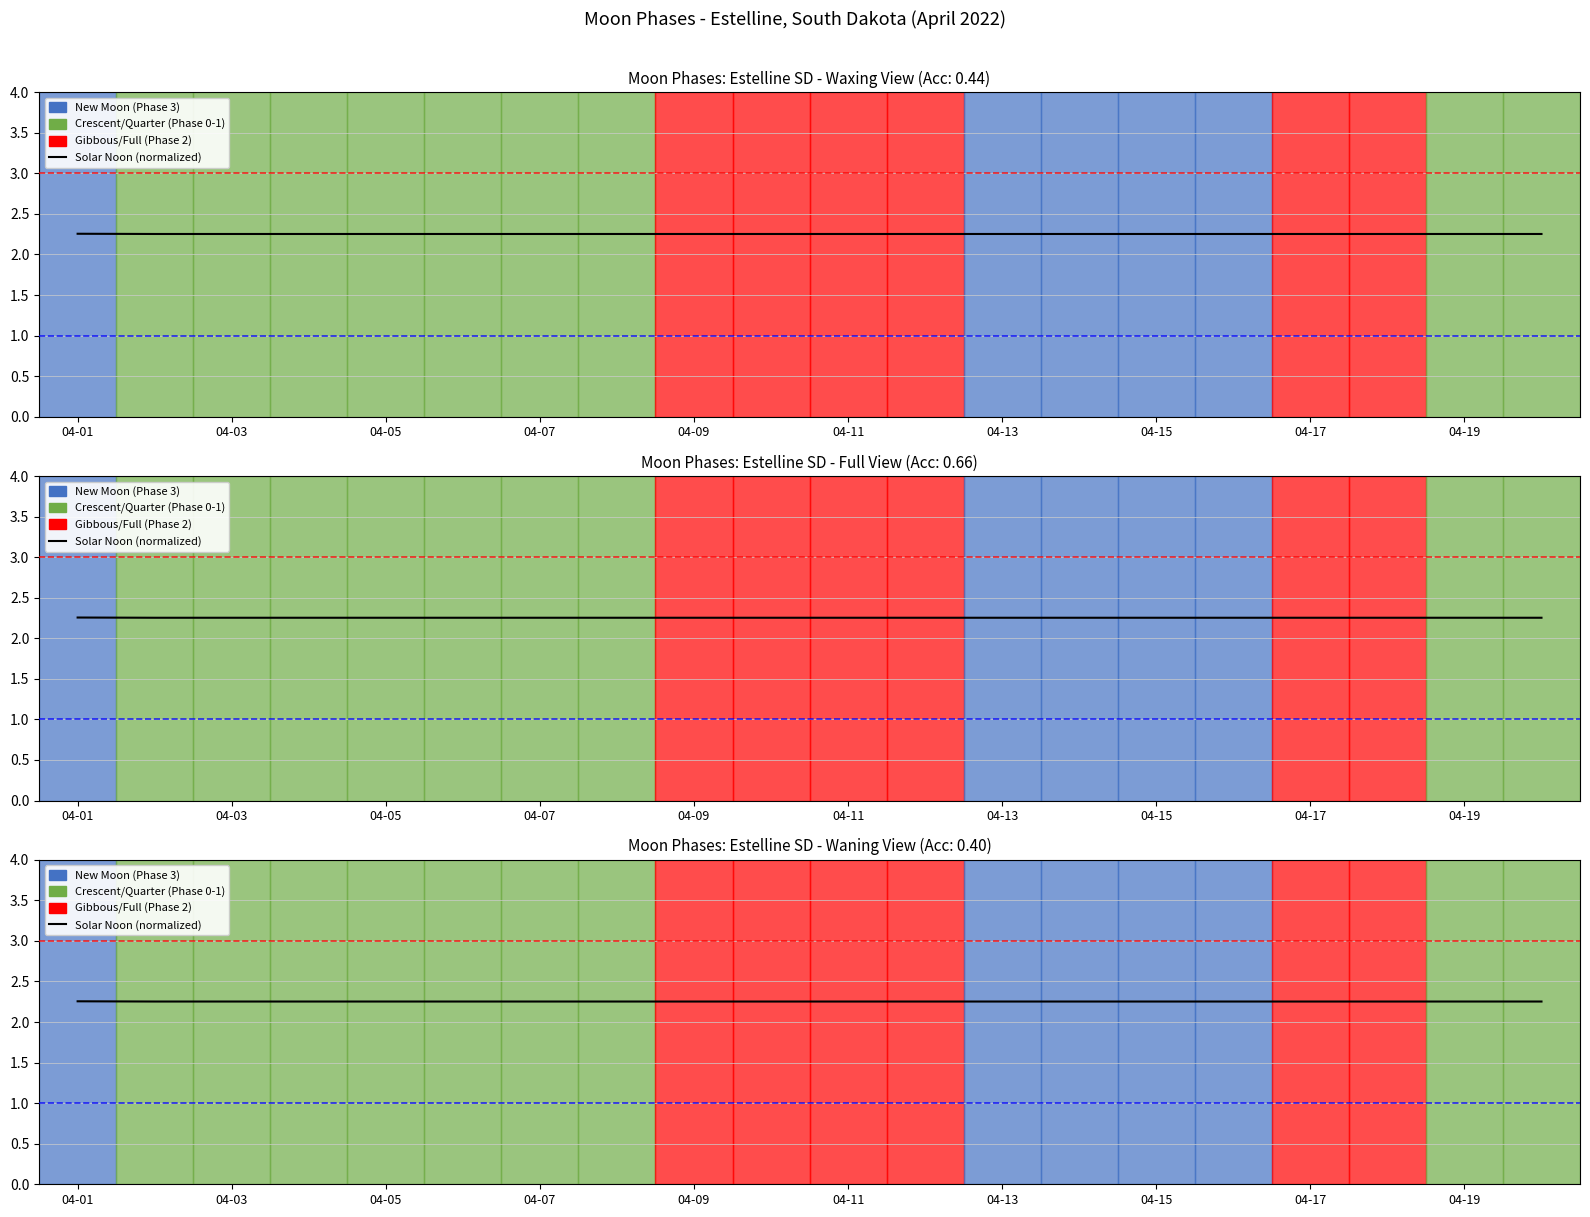

At which category does the chart reach its minimum across all series?

04-03